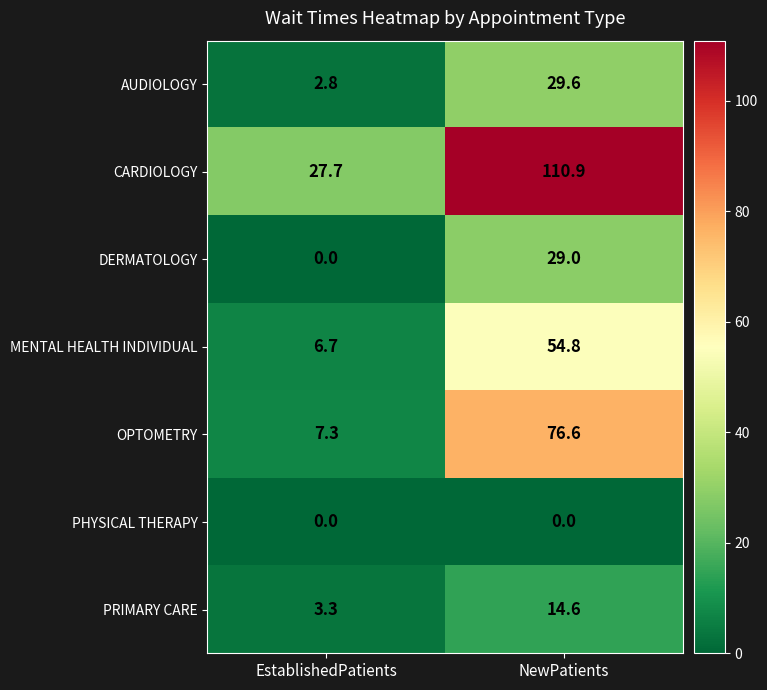

True or false: OPTOMETRY has a value of 119.8 at NewPatients.

False